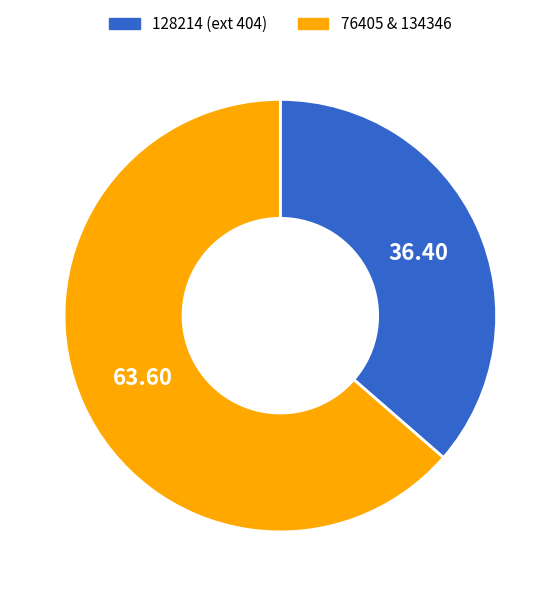

Rank the categories by value from lowest to highest.

128214 (ext 404), 76405 & 134346